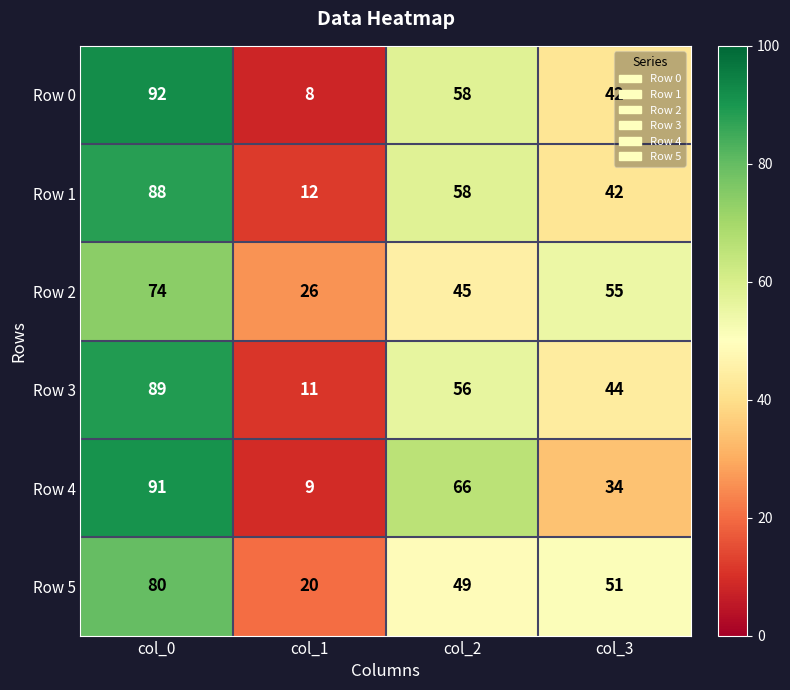

Is the value of Row 4 at col_2 greater than the value of Row 0 at col_3?

Yes